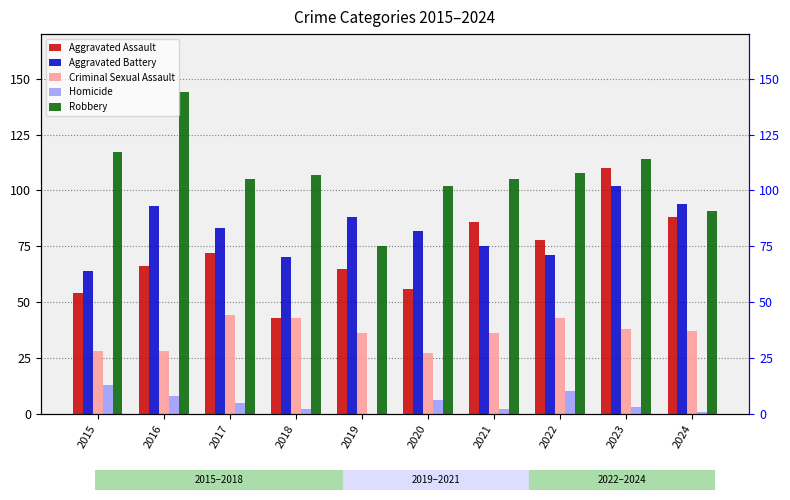

Reading left to right, transcribe all the data shown in this chart.

Aggravated Assault: 2015=54	2016=66	2017=72	2018=43	2019=65	2020=56	2021=86	2022=78	2023=110	2024=88
Aggravated Battery: 2015=64	2016=93	2017=83	2018=70	2019=88	2020=82	2021=75	2022=71	2023=102	2024=94
Criminal Sexual Assault: 2015=28	2016=28	2017=44	2018=43	2019=36	2020=27	2021=36	2022=43	2023=38	2024=37
Homicide: 2015=13	2016=8	2017=5	2018=2	2019=0	2020=6	2021=2	2022=10	2023=3	2024=1
Robbery: 2015=117	2016=144	2017=105	2018=107	2019=75	2020=102	2021=105	2022=108	2023=114	2024=91